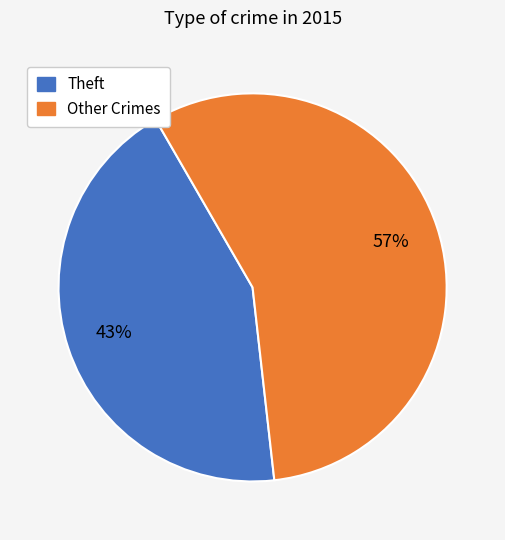

Does any single category account for the majority?

Yes